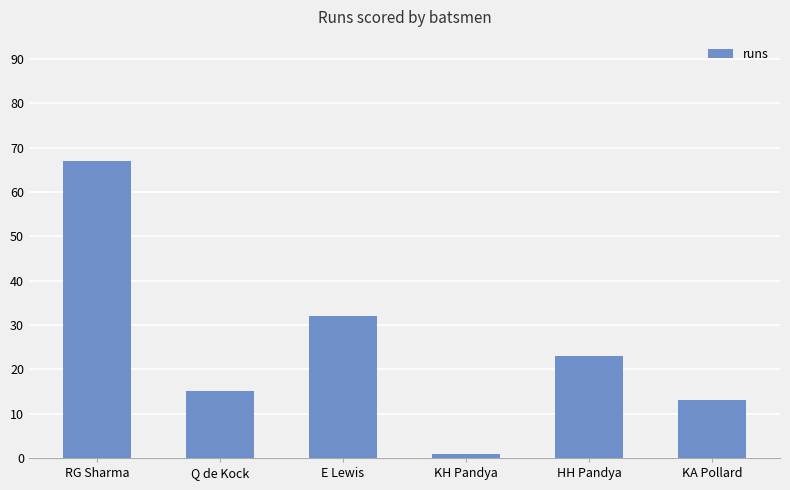

Rank the categories by value from highest to lowest.

RG Sharma, E Lewis, HH Pandya, Q de Kock, KA Pollard, KH Pandya